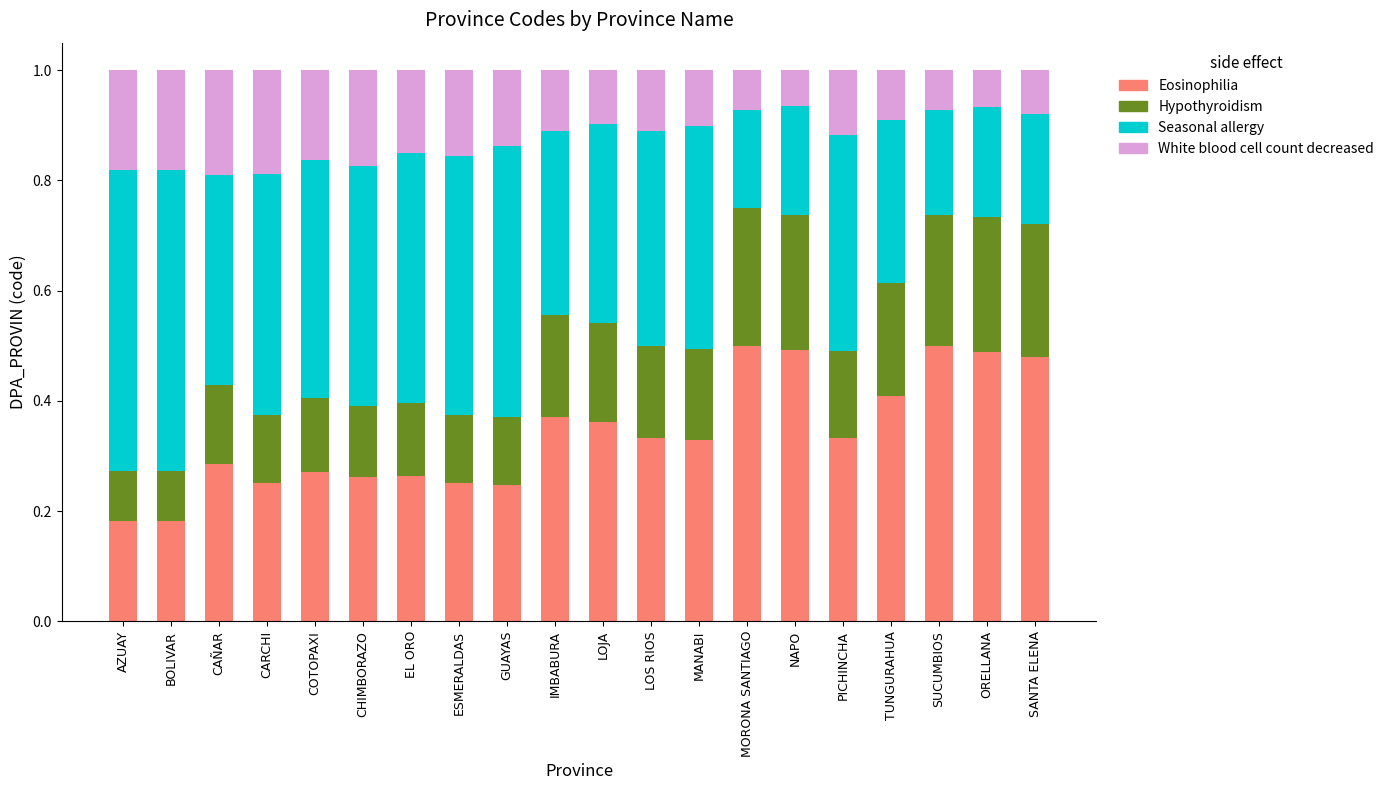

What is the total value across all series at CHIMBORAZO?

1.0